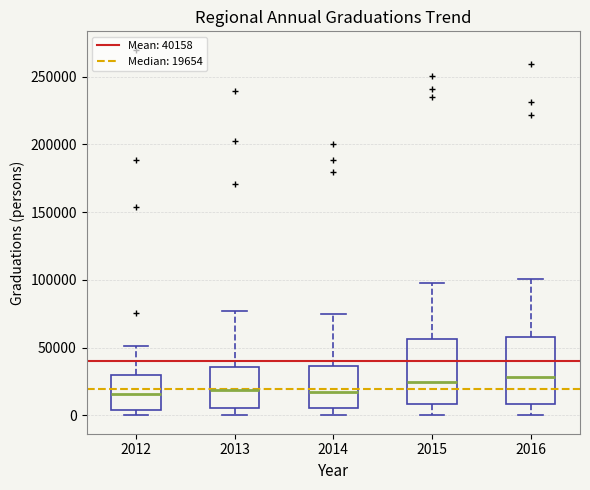

Reading left to right, read every box against the y-axis: the position of its median line, the range the box covers, and the ends of its whiskers. The values are not printed on the chart, so give them approximately, as read against the axis.

2012: median 15000, box 5000 to 30000, whiskers 0 to 50000
2013: median 20000, box 5000 to 35000, whiskers 0 to 75000
2014: median 15000, box 5000 to 35000, whiskers 0 to 75000
2015: median 25000, box 10000 to 55000, whiskers 0 to 100000
2016: median 30000, box 10000 to 60000, whiskers 0 to 100000